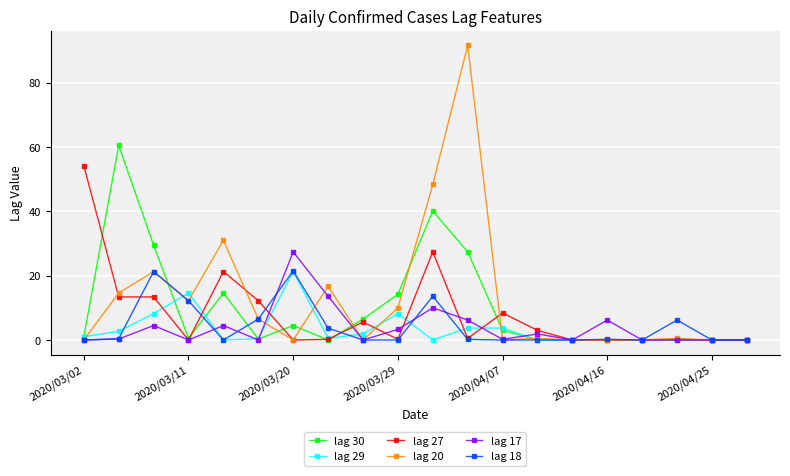

What is the value of the lag 27 point at the 3rd from the left?

13.4